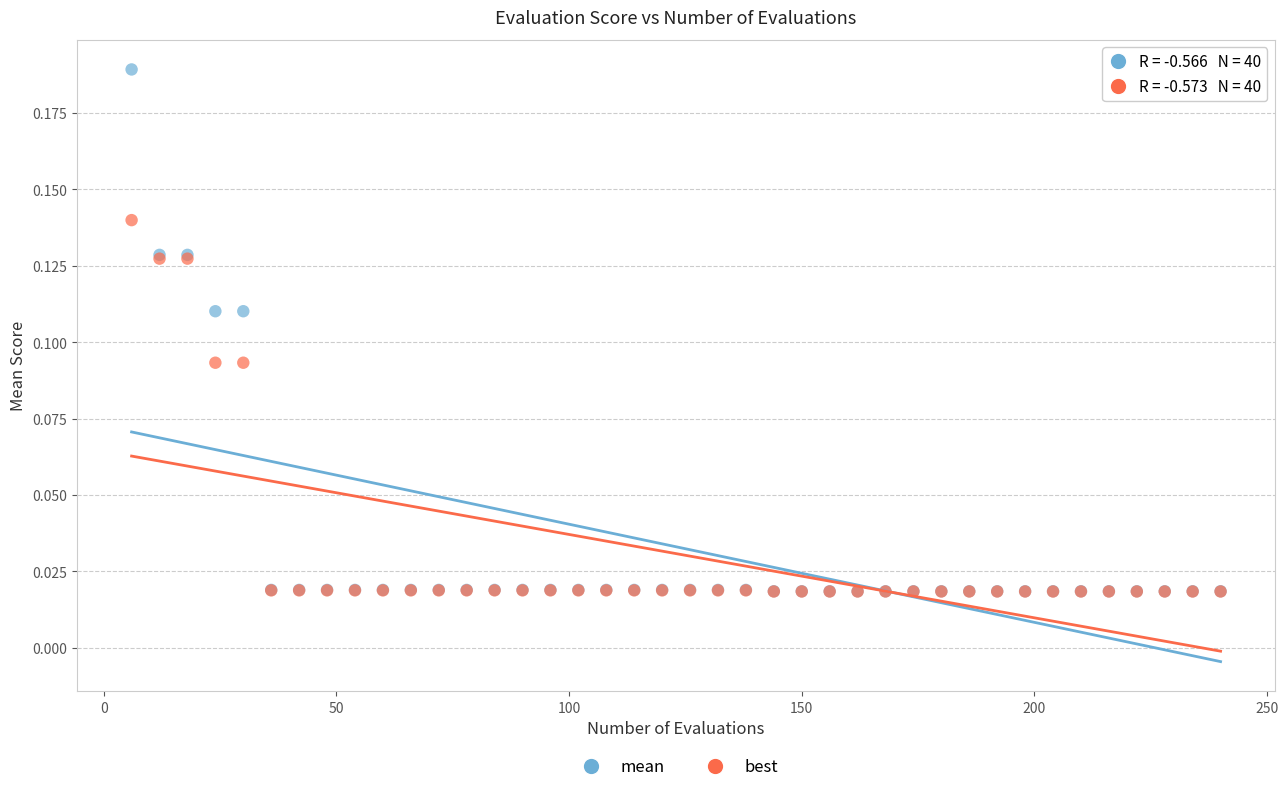

What are all the series names shown in the legend?

mean, best